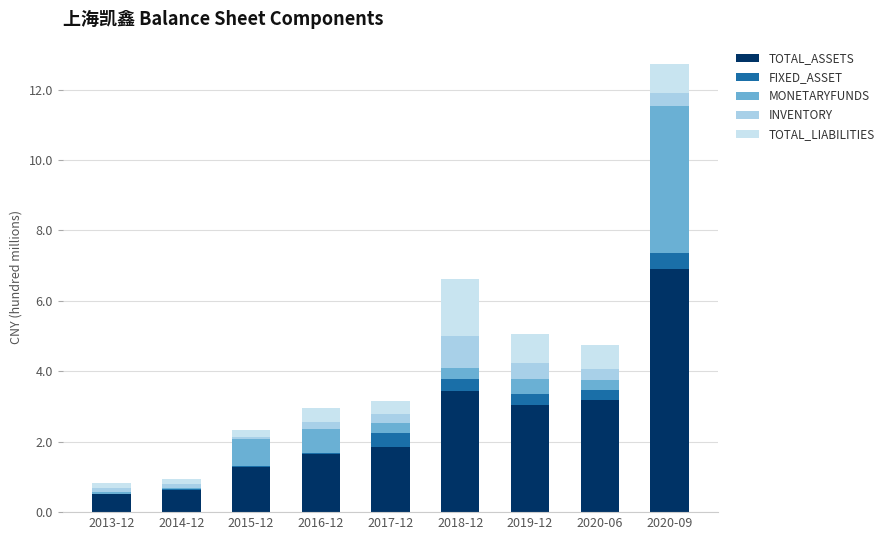

The value of TOTAL_LIABILITIES at 2018-12 is 2.3. True or false?

False